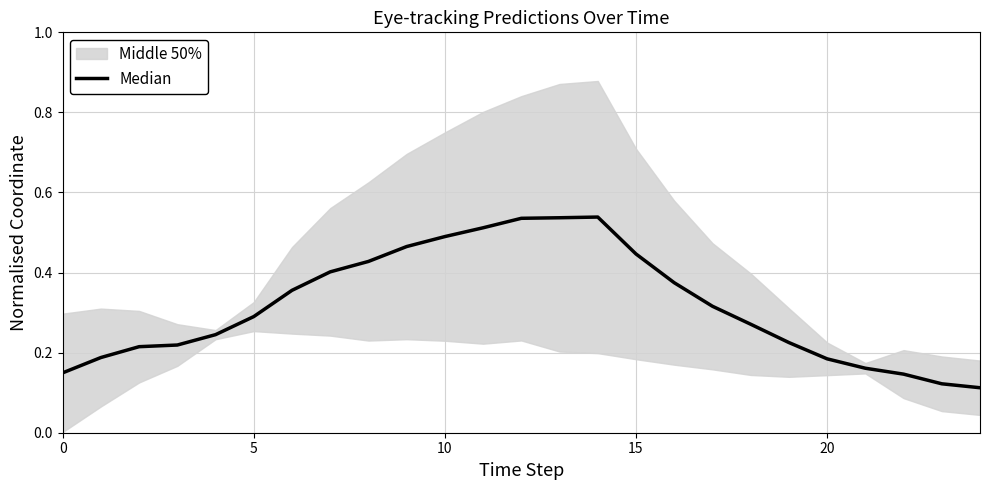

Which has a higher value, 17 or 19?

17